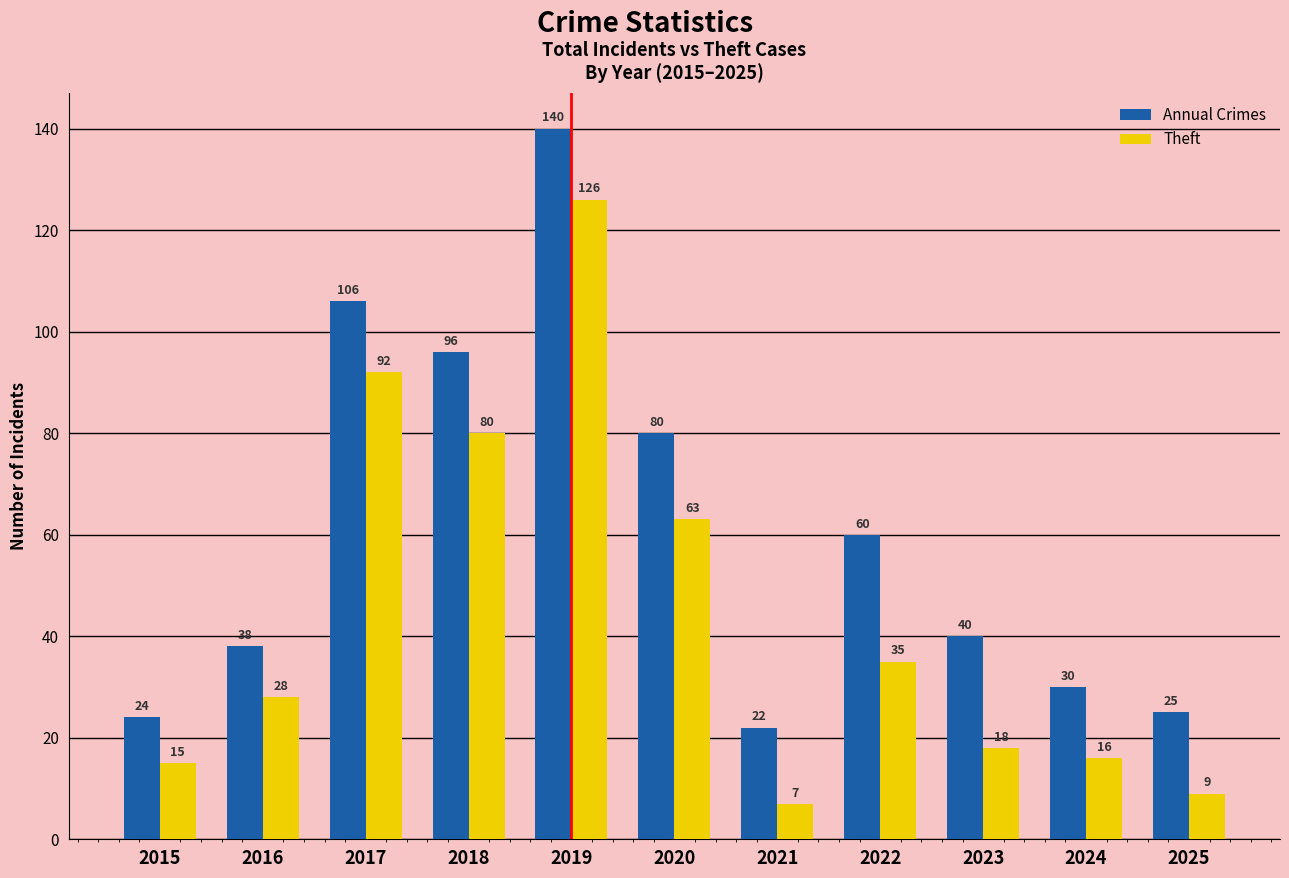

How many bars are there in total?

22